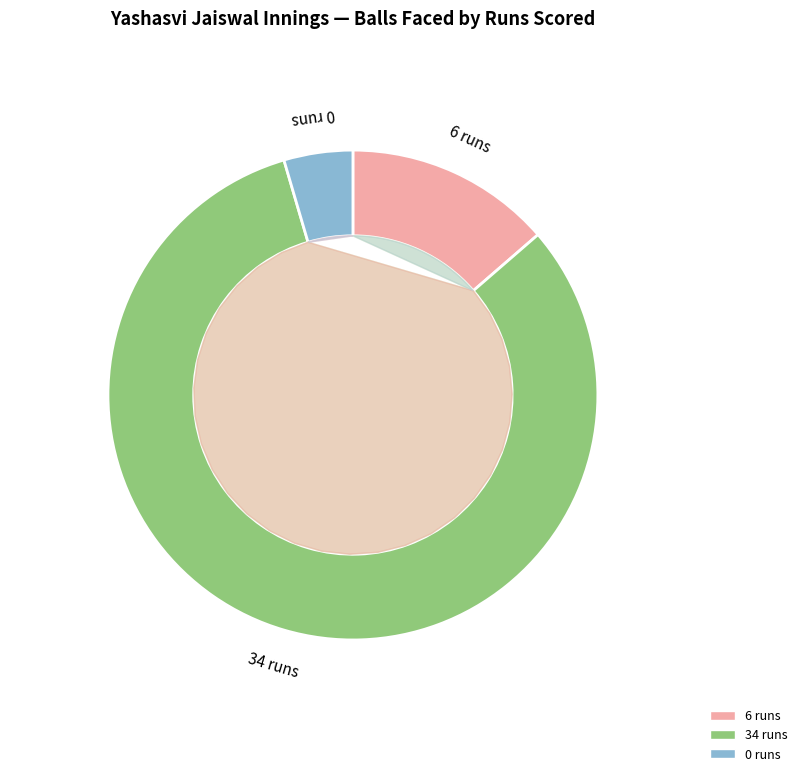

Rank the categories by value from highest to lowest.

34, 6, 0